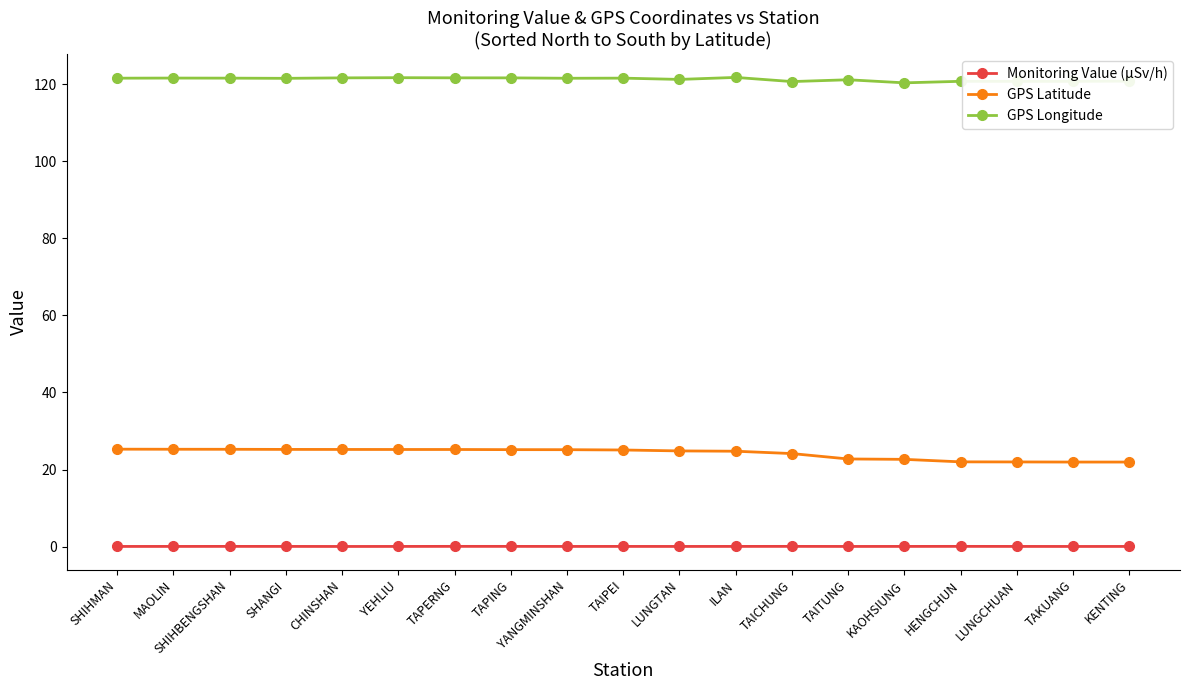

What is the value of the Monitoring Value (µSv/h) point at the 14th from the left?

0.1